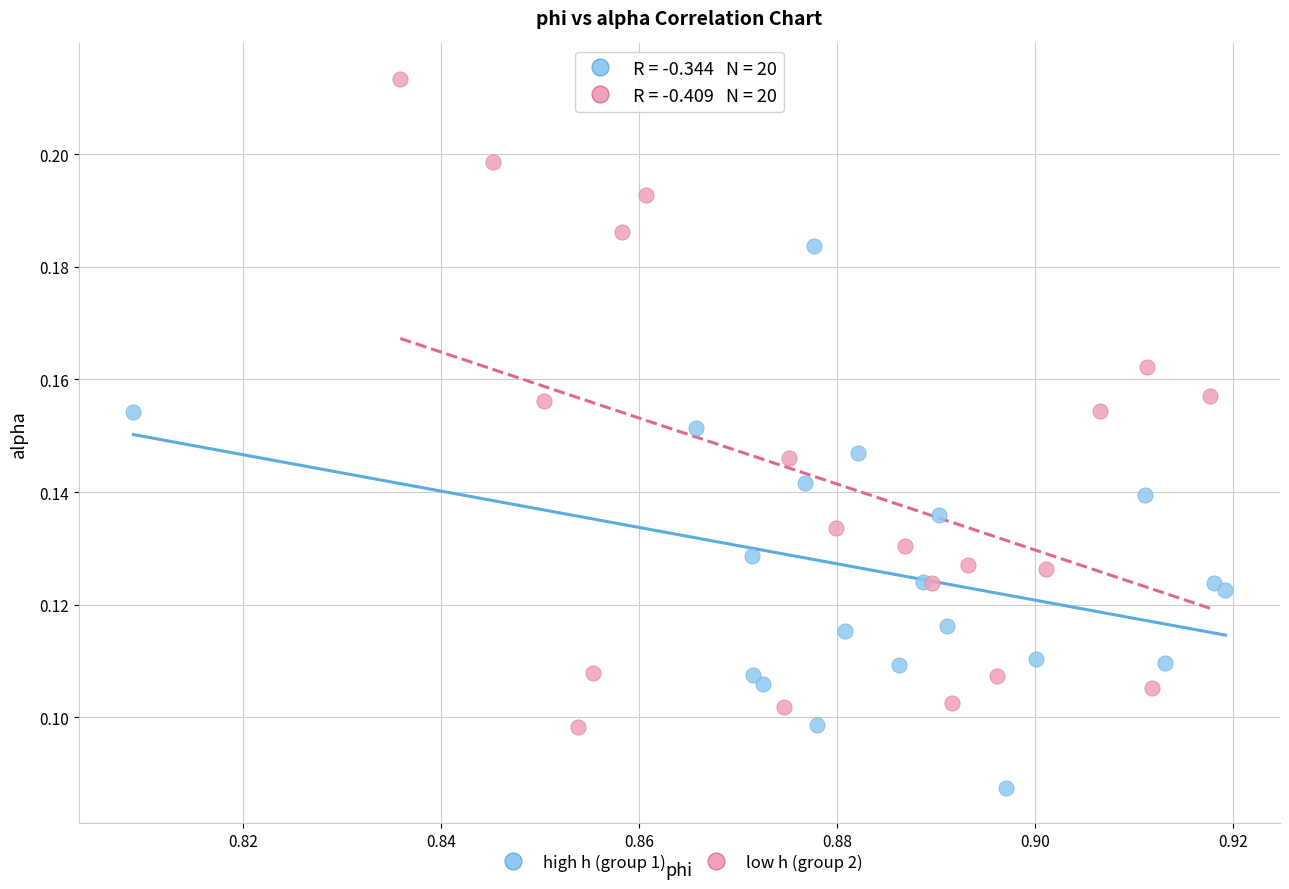

Which series has the largest Y range (max minus min)?

low h (group 2)